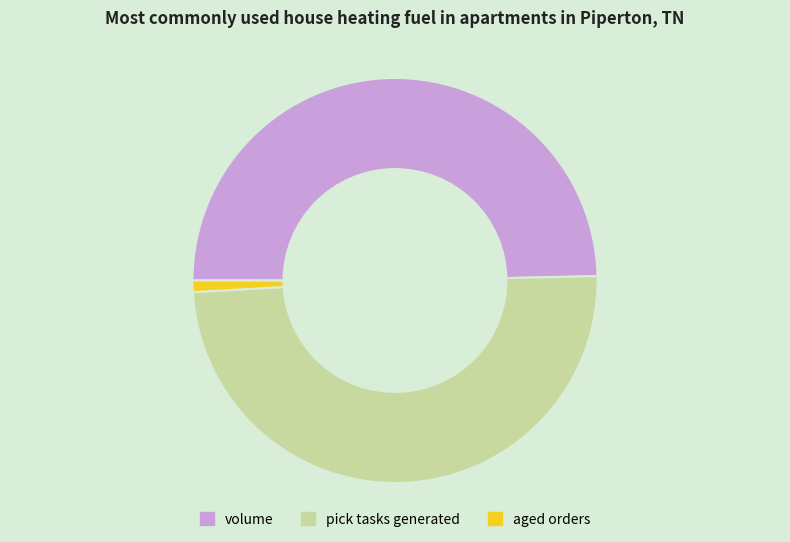

Is the sum of aged orders and volume greater than half?

Yes